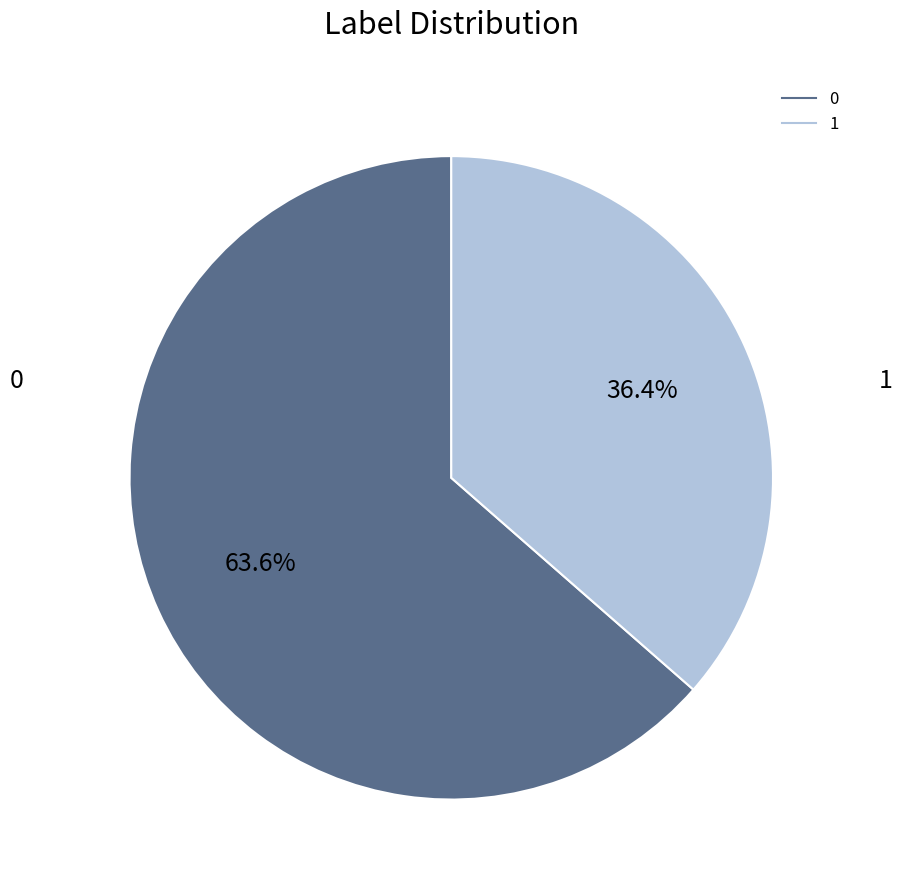

How much of the chart is everything except 0?

36.4%